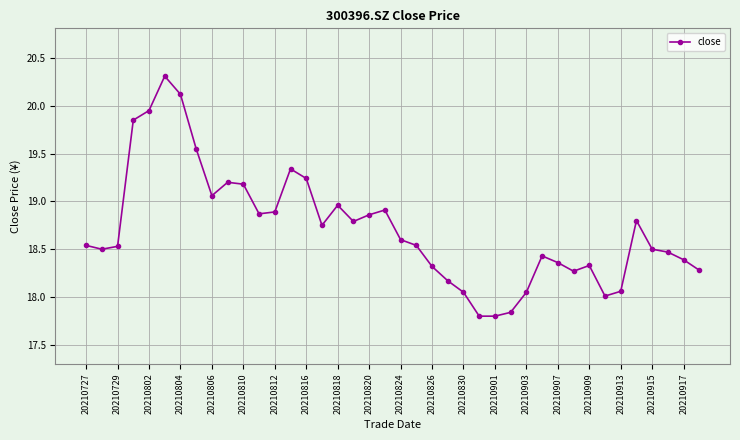

What is the difference between the maximum and minimum values?

2.5